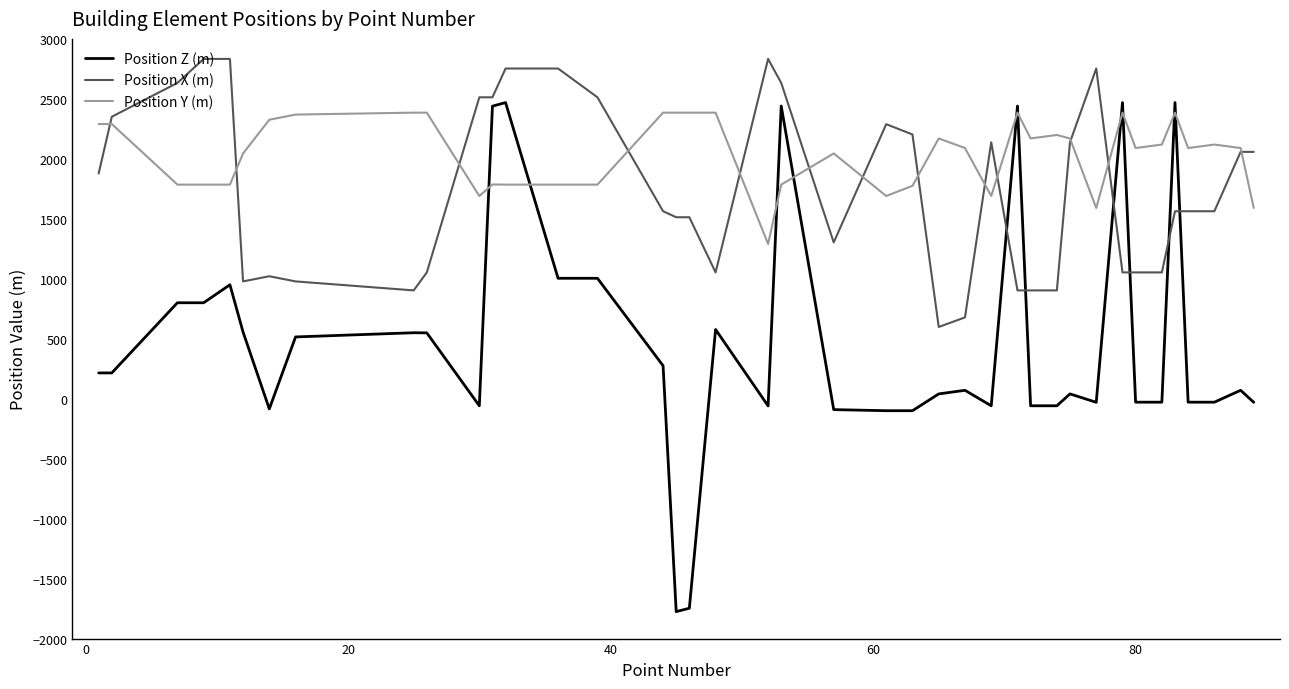

What is the minimum value shown in the chart?

-1775